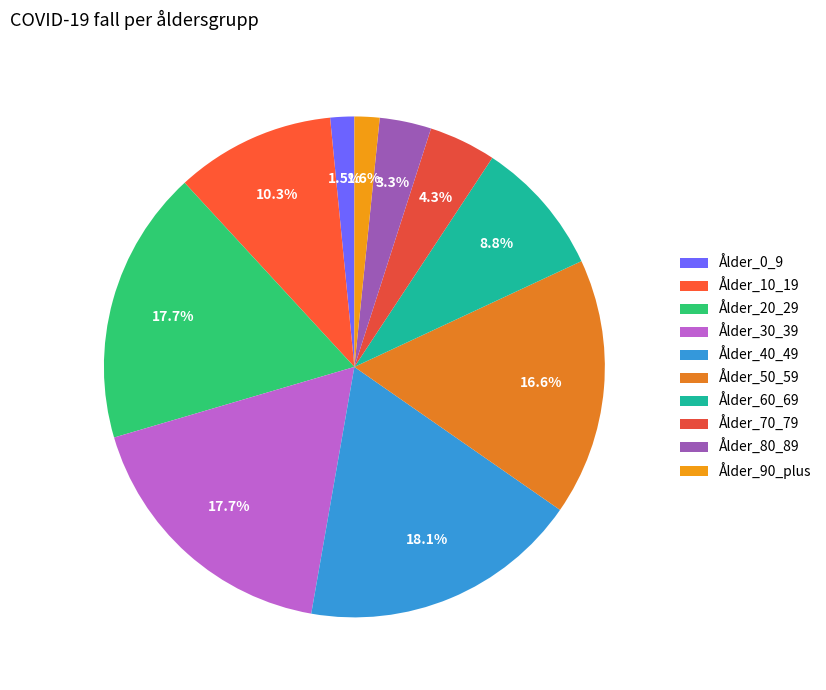

What is the total percentage of Ålder_50_59 and Ålder_60_69?

25.4%